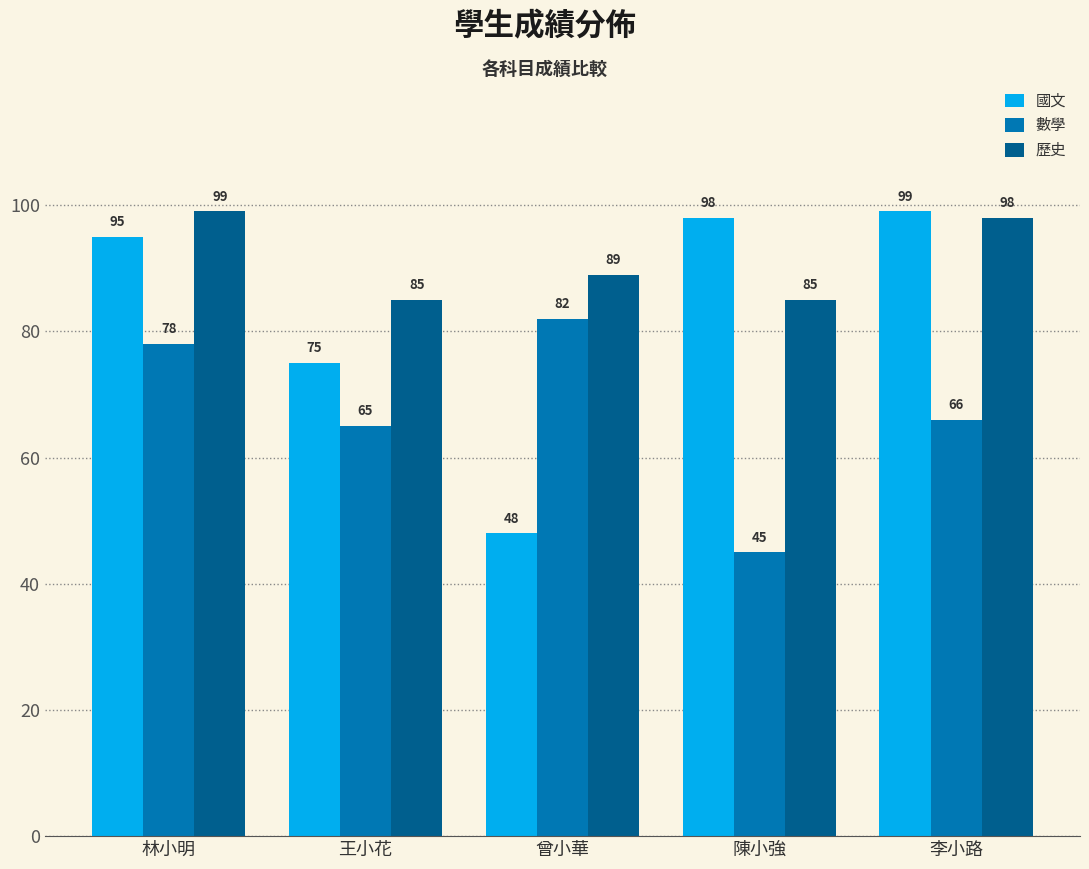

At which label does 歷史 first exceed 89?

林小明